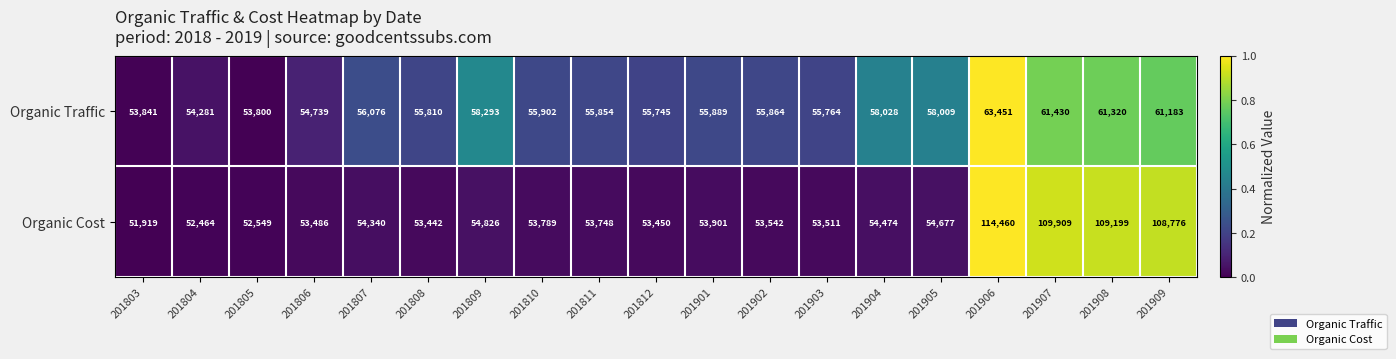

Which series has the largest total across all categories?

Organic Cost